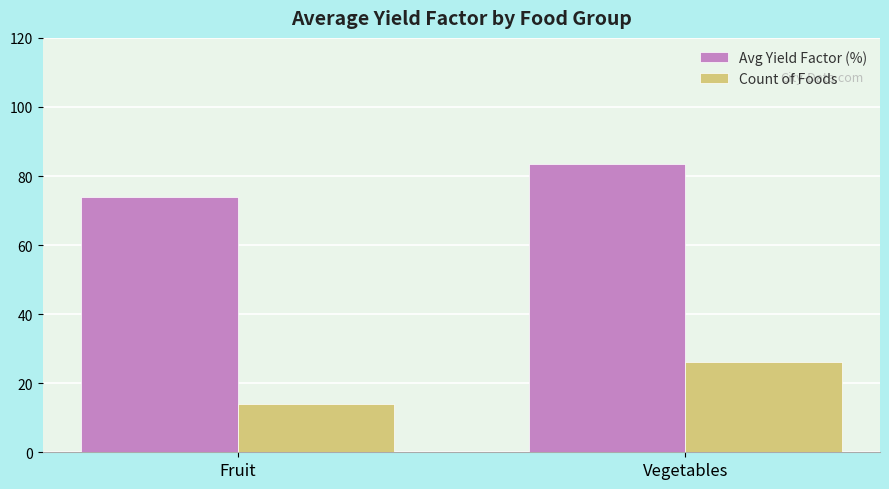

How many Count of Foods values are between 14 and 26?

2